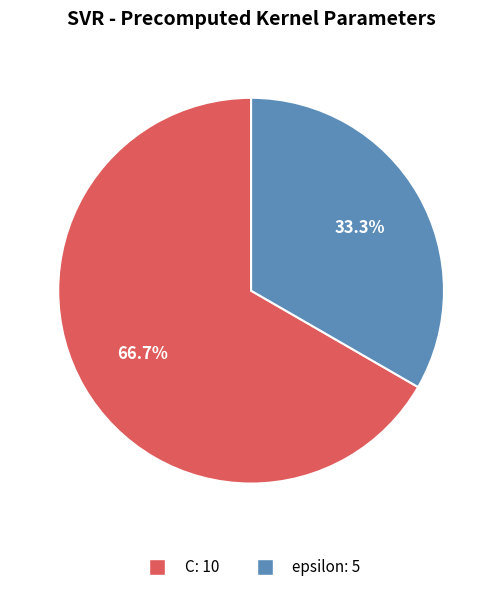

What is the ratio of the value at epsilon to the value at C?

0.5